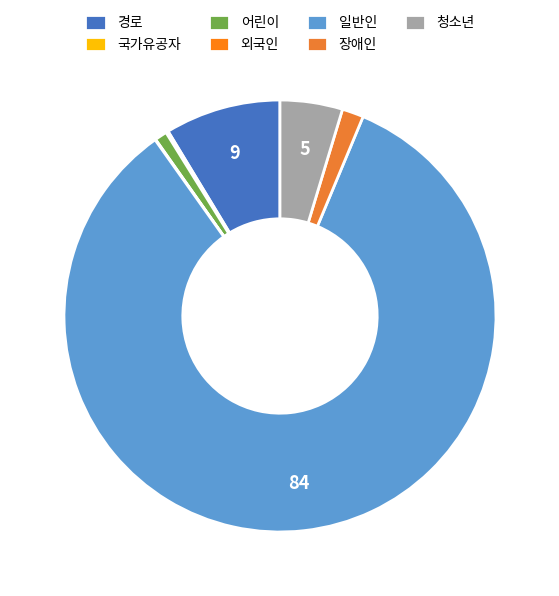

Is it true that 장애인 is 2% of the pie?

True